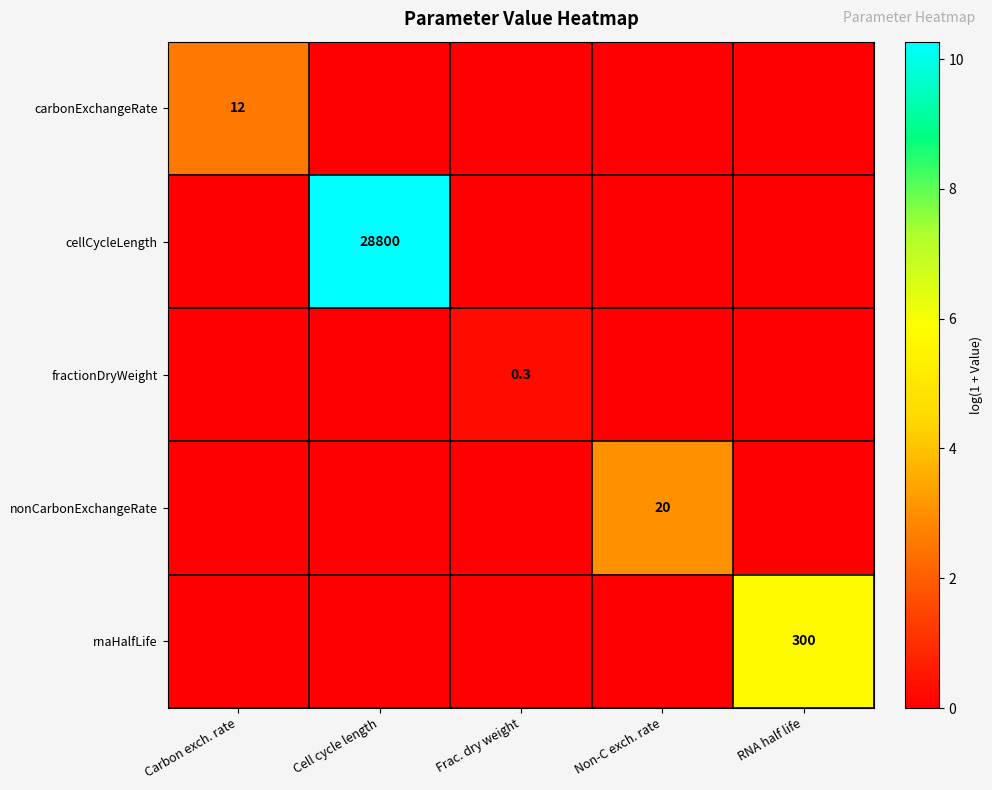

Is it true that cellCycleLength equals 28800.0 at Cell cycle length?

True